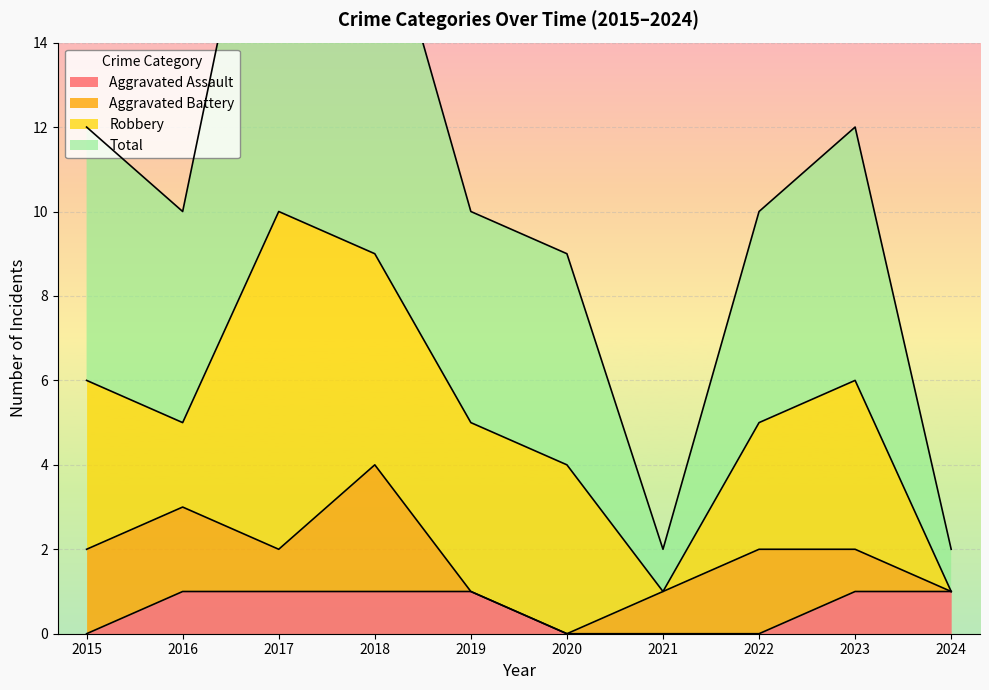

What is the approximate value of Total at 2022, to the nearest 10?

10